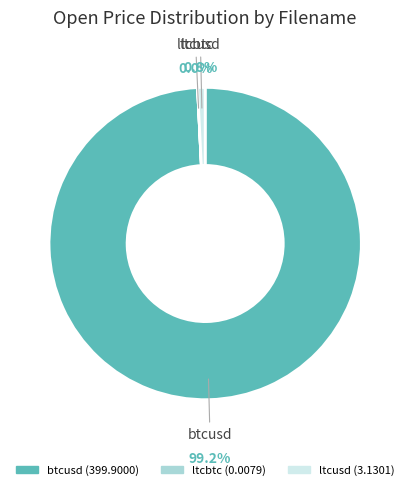

To the nearest percent, what portion does ltcusd represent?

1%